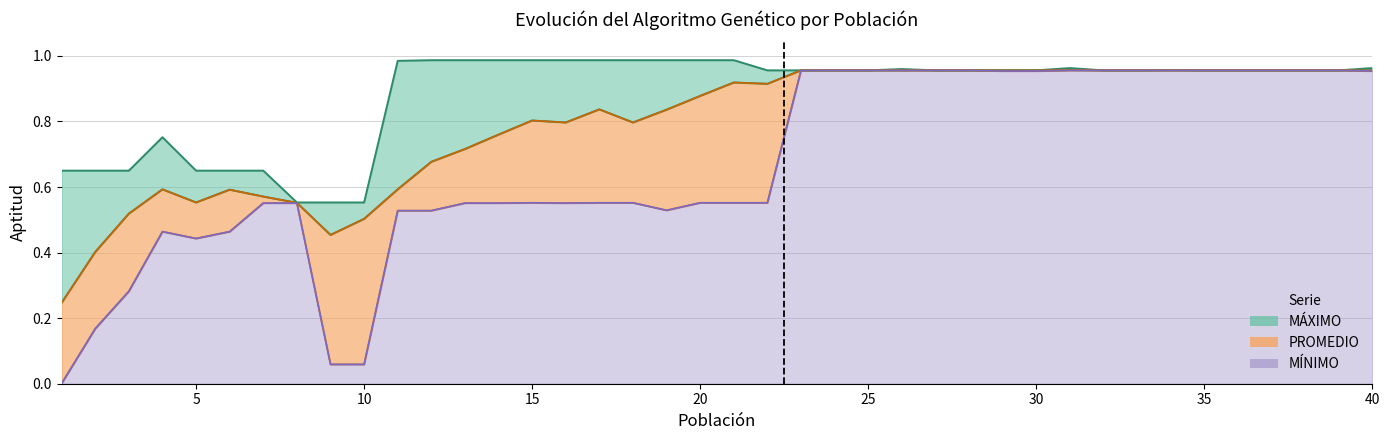

At how many categories does at least one series exceed 0?

40